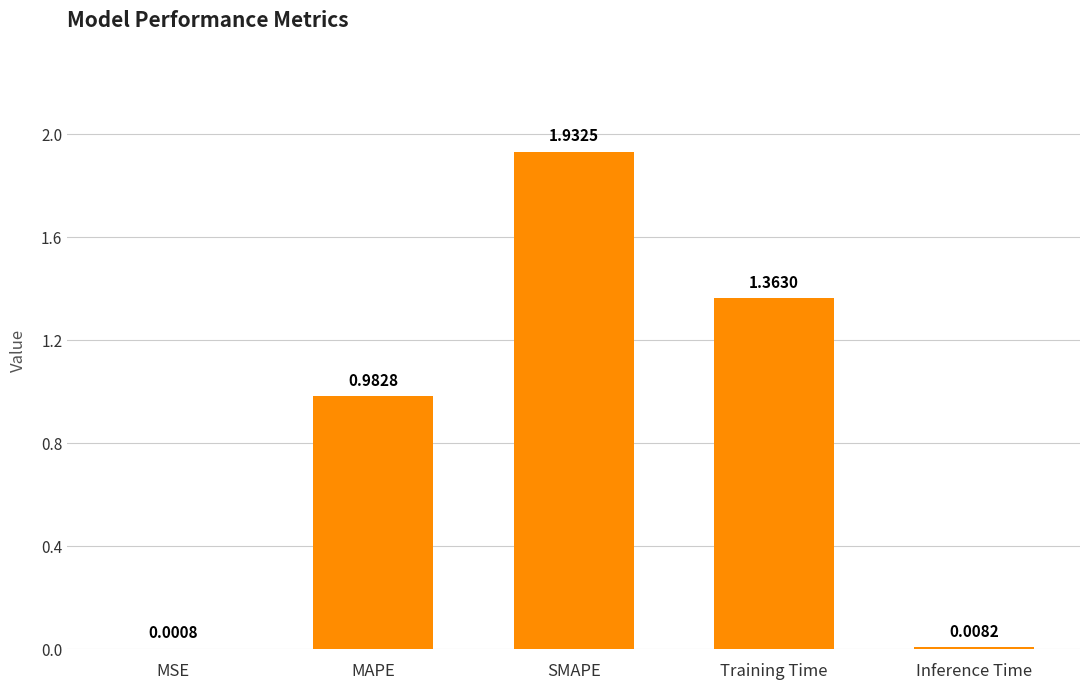

Between SMAPE and MAPE, which is larger?

SMAPE